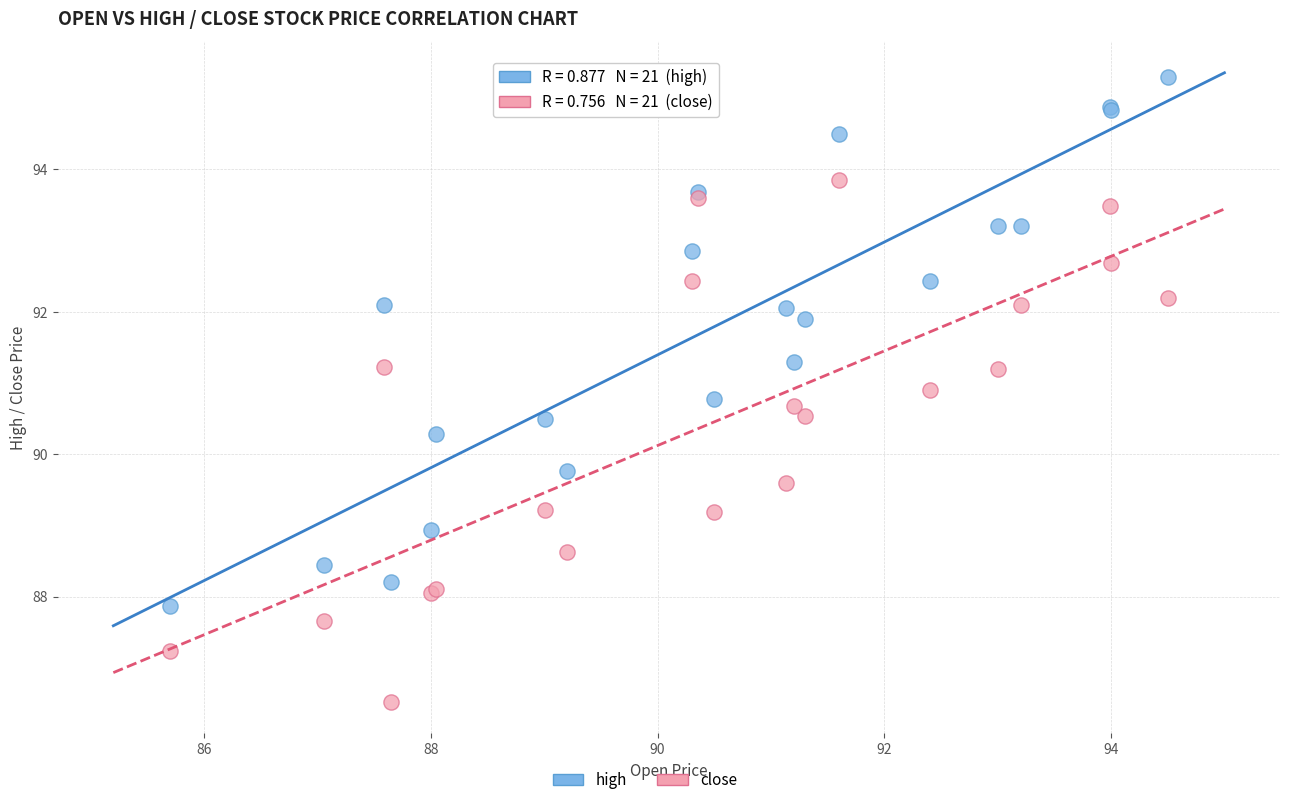

Which series reaches the minimum Y coordinate?

close